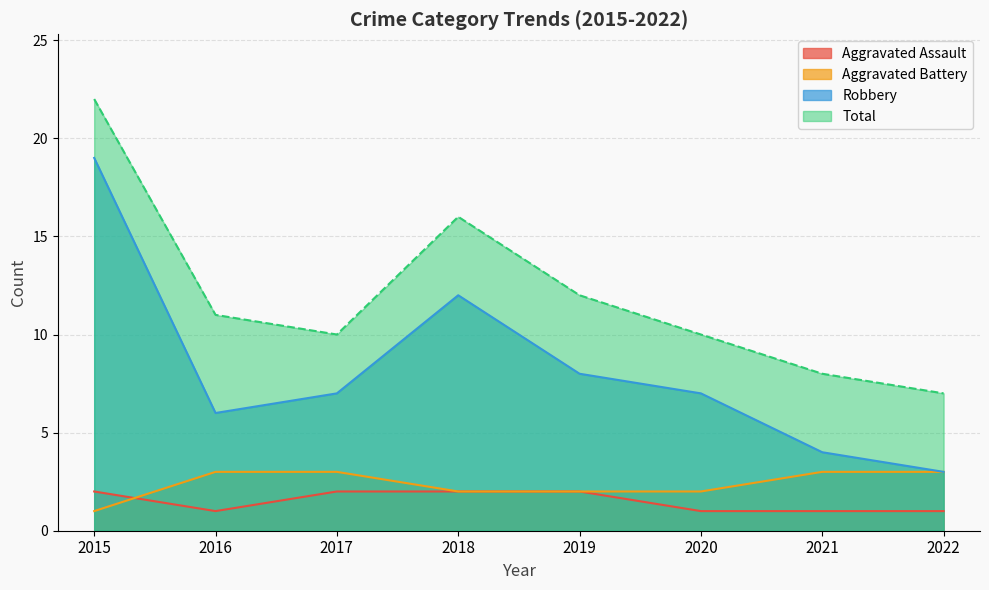

How many data points in Robbery are less than 7?

3